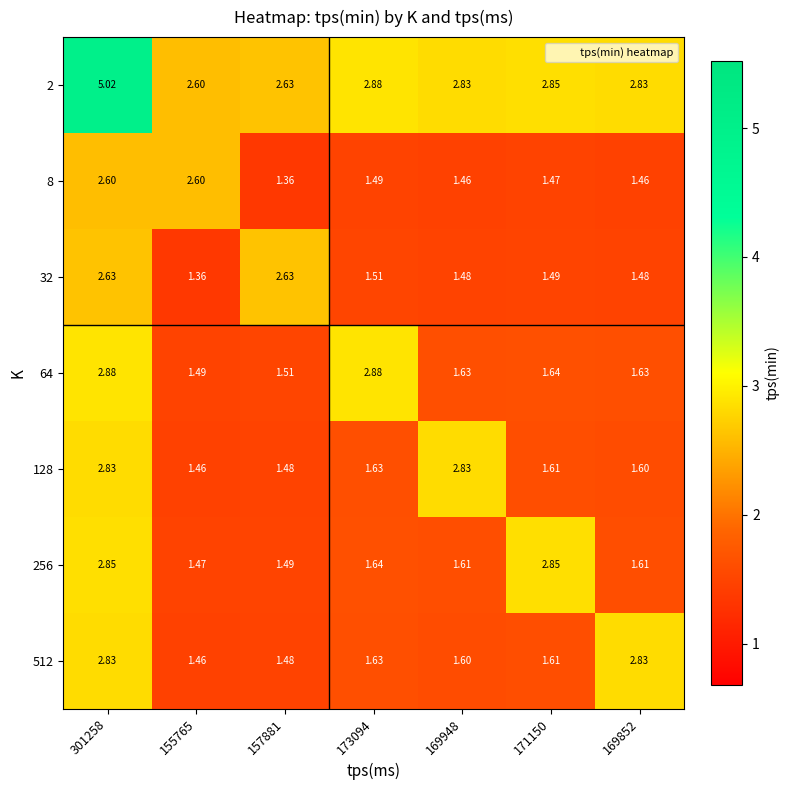

Is the value of 8 at 155765 greater than the value of 64 at 301258?

No